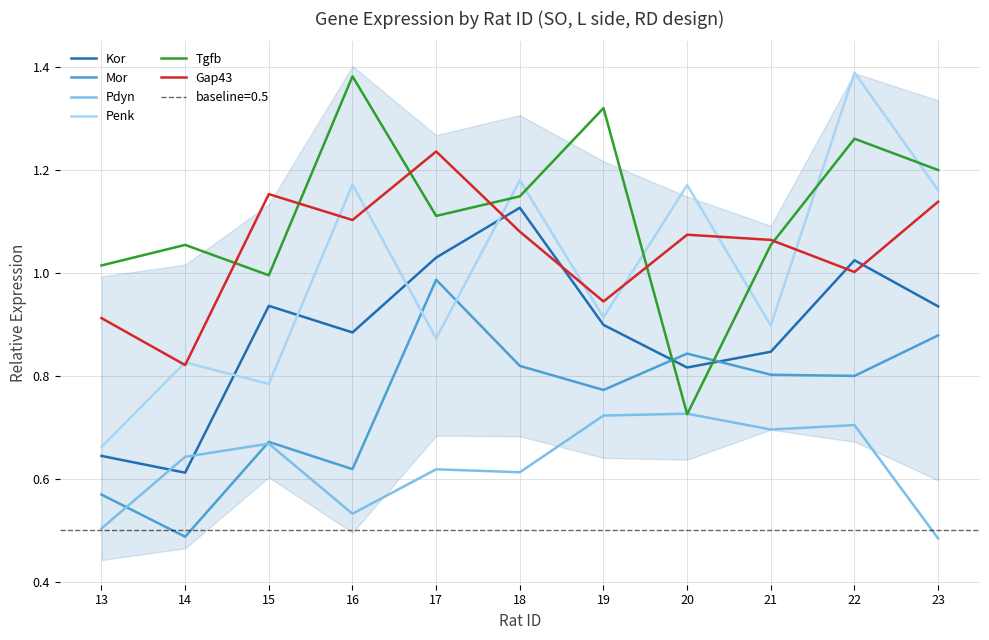

What is the average value of the Pdyn series?

0.6